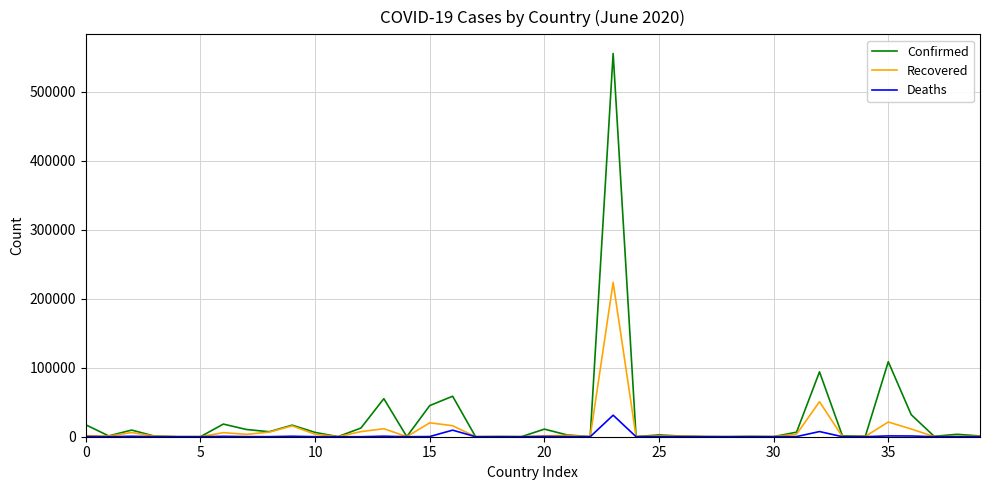

Rank the series by their maximum value, from lowest to highest.

Deaths, Recovered, Confirmed